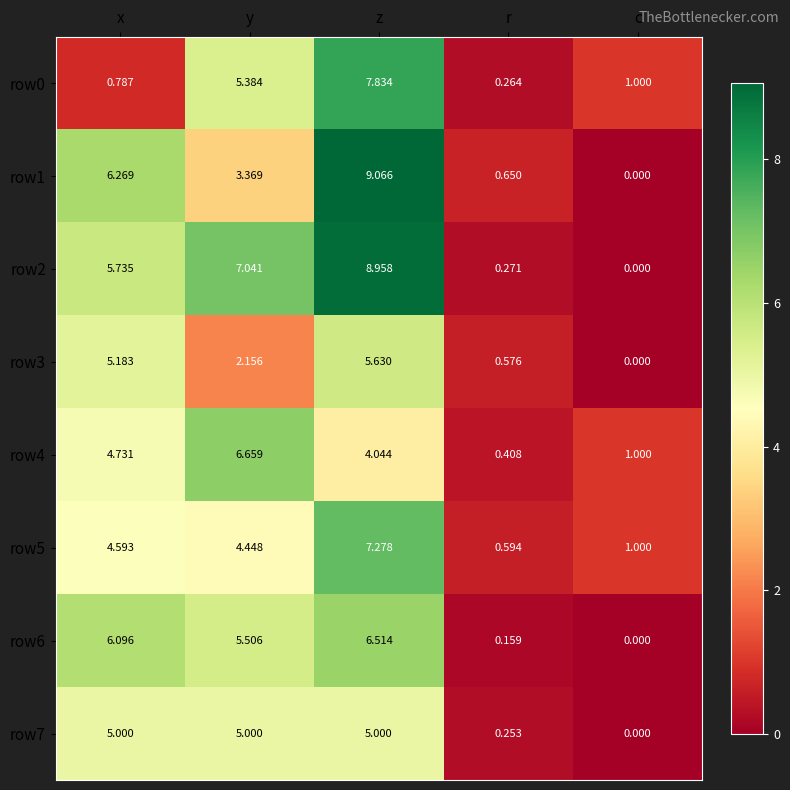

Is the value of row3 at c greater than the value of row5 at y?

No